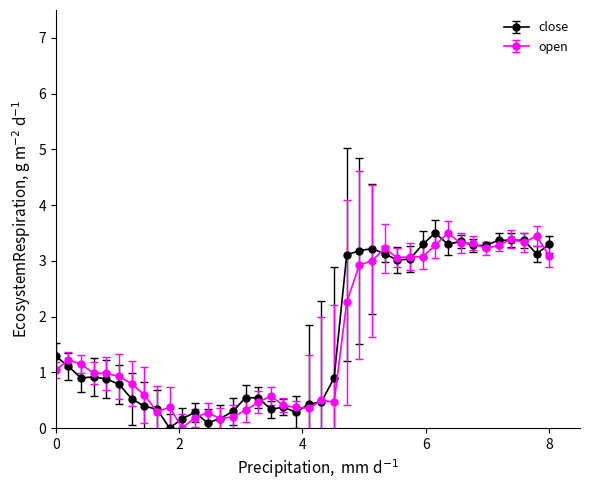

What is the maximum value shown in the chart?

3.5